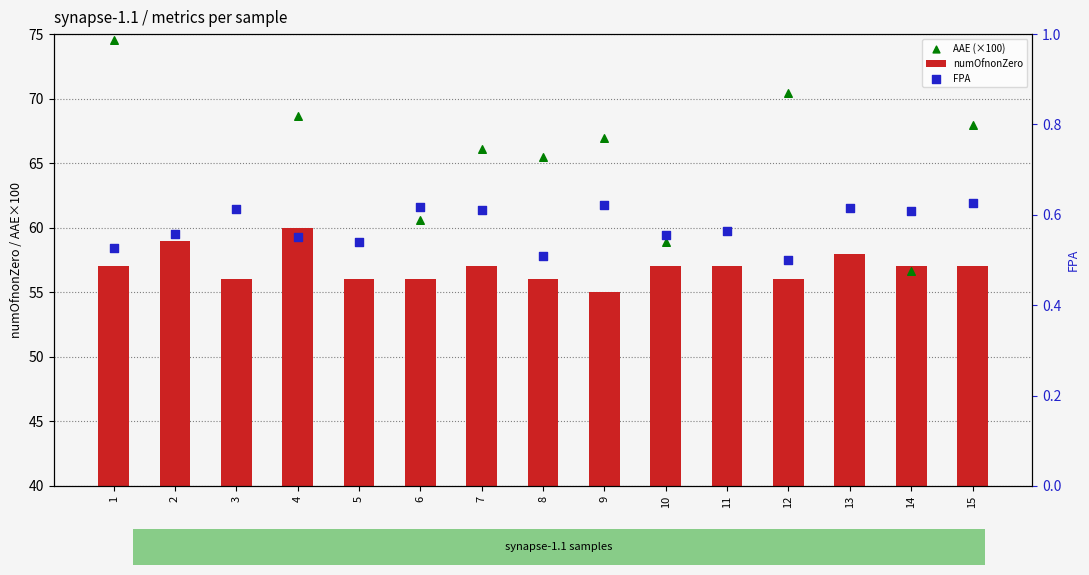

What are all the series names shown in the legend?

numOfnonZero, AAE (×100), FPA